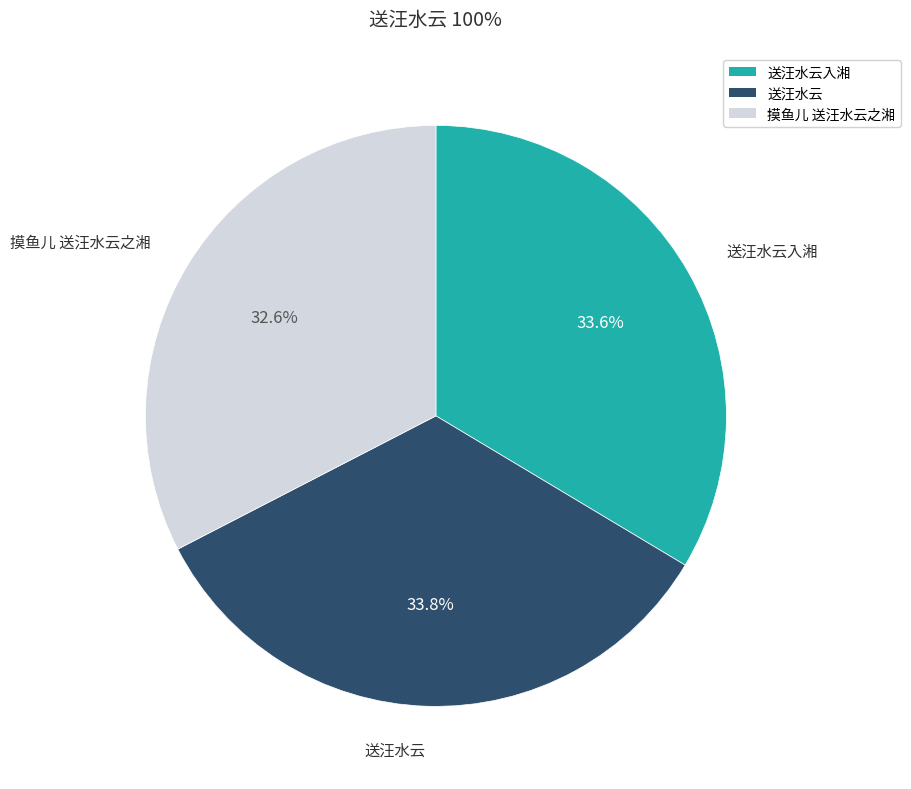

The 送汪水云入湘 slice represents 34% of the pie. True or false?

True